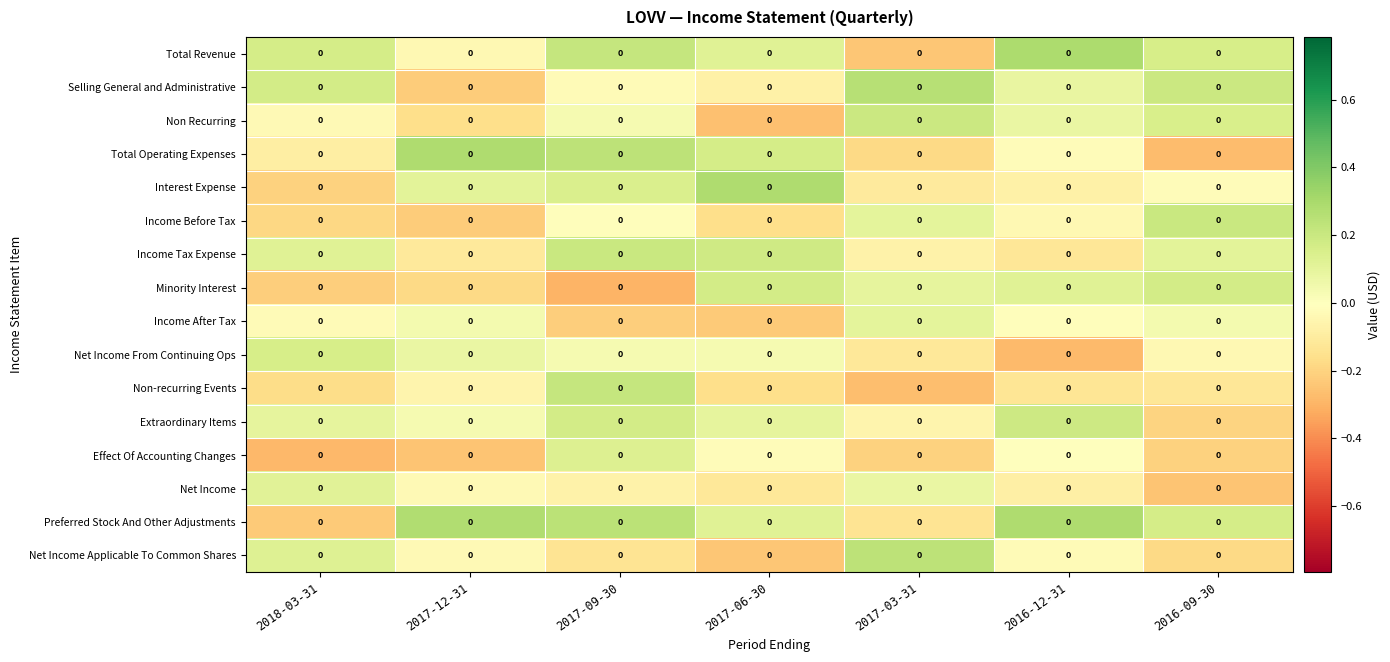

How many distinct data groups are displayed?

16